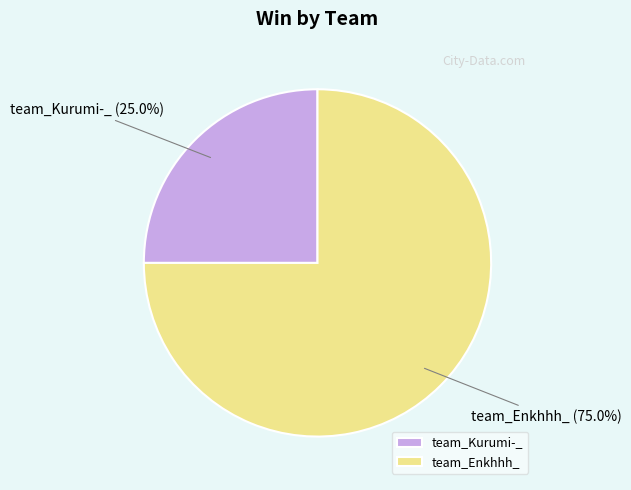

What percentage do team_Enkhhh_ and team_Kurumi-_ together represent?

100.0%